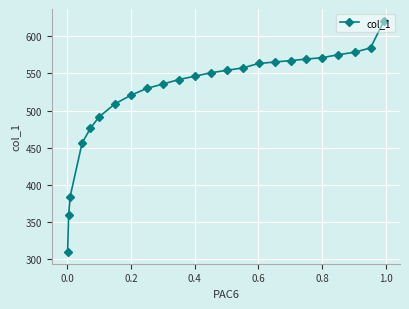

What is the average value?

521.5